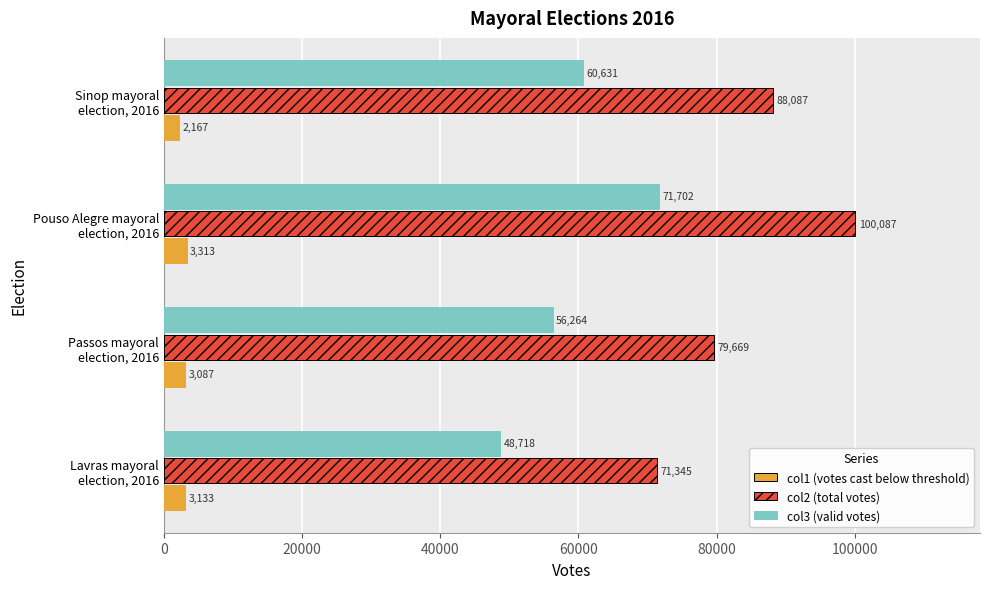

How many distinct data groups are displayed?

3